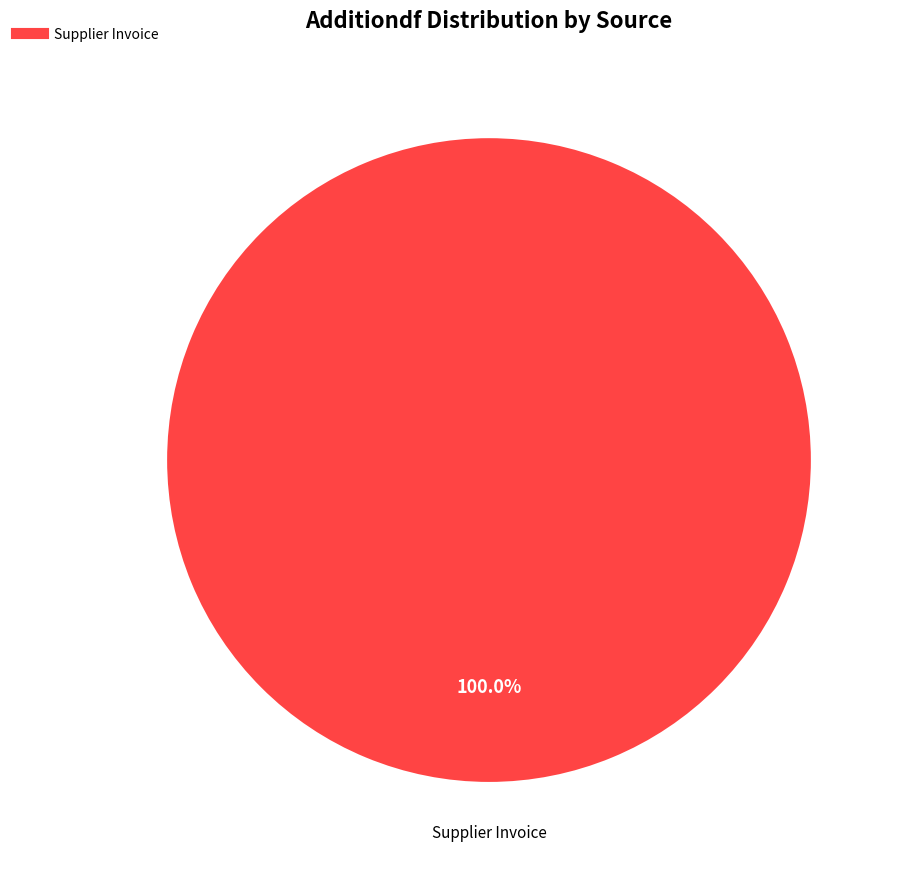

Does any single category account for the majority?

Yes